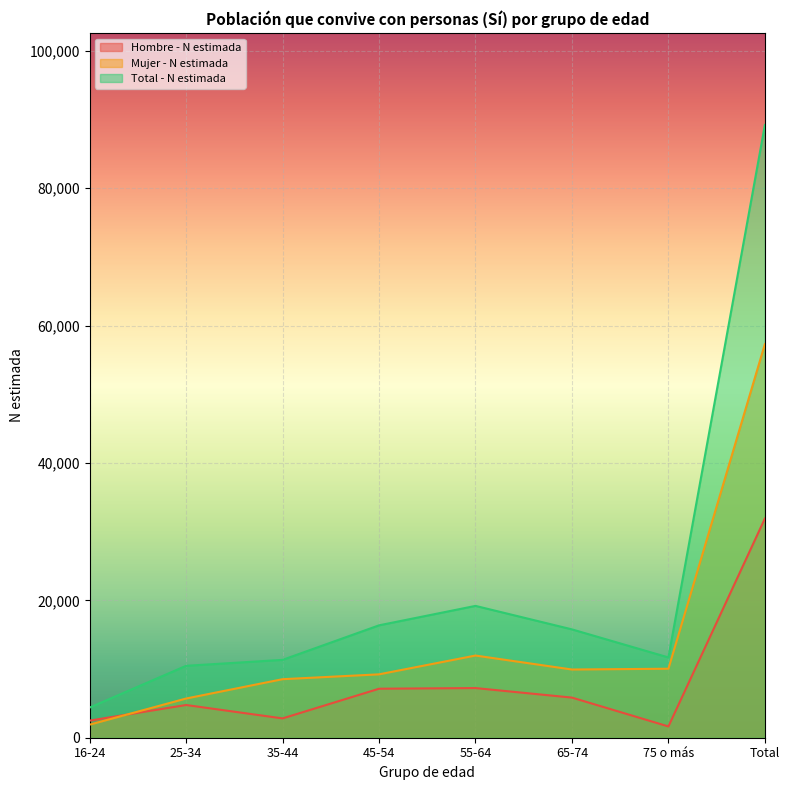

Between 75 o más and Total, which series saw the biggest shift?

Total - N estimada